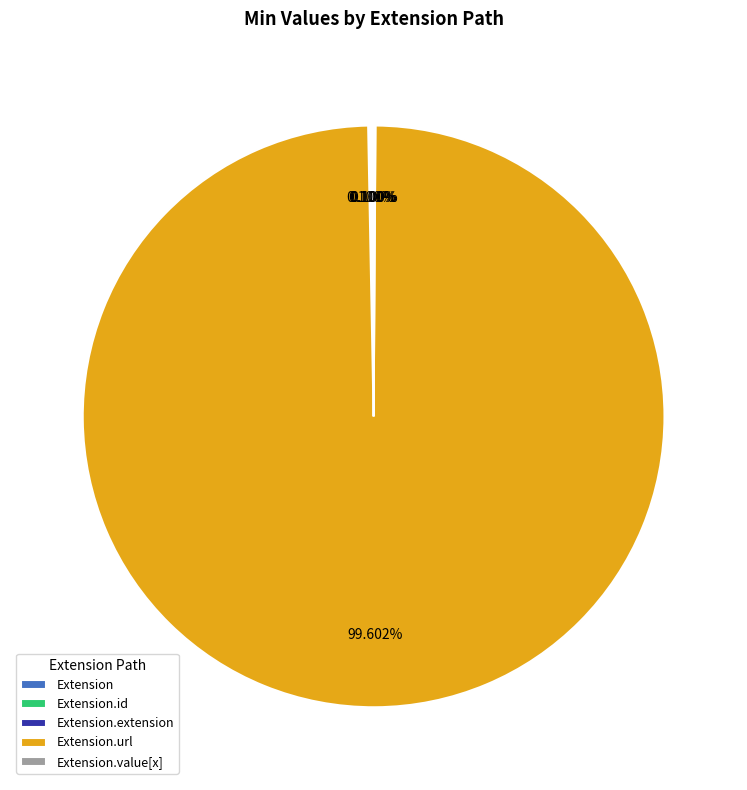

Does any single category account for the majority?

Yes